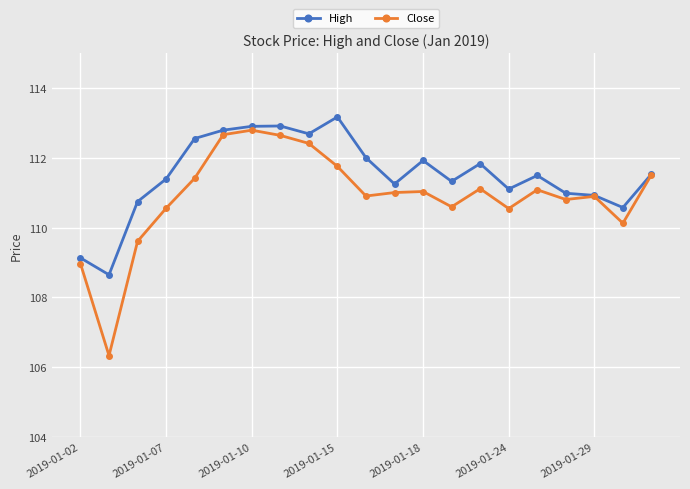

Rank the series by their average value, from lowest to highest.

Close, High